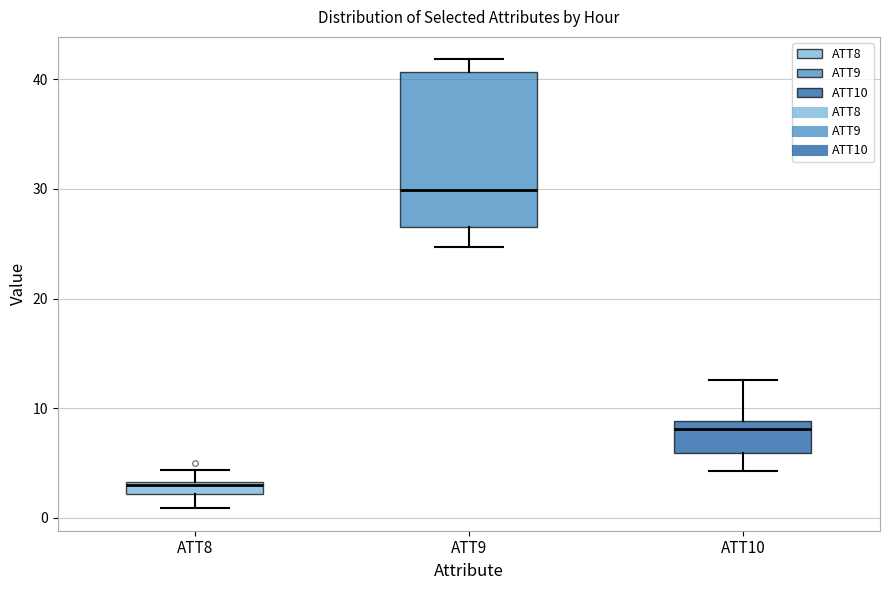

Which box is the tallest, from its lower edge to its upper edge?

ATT9